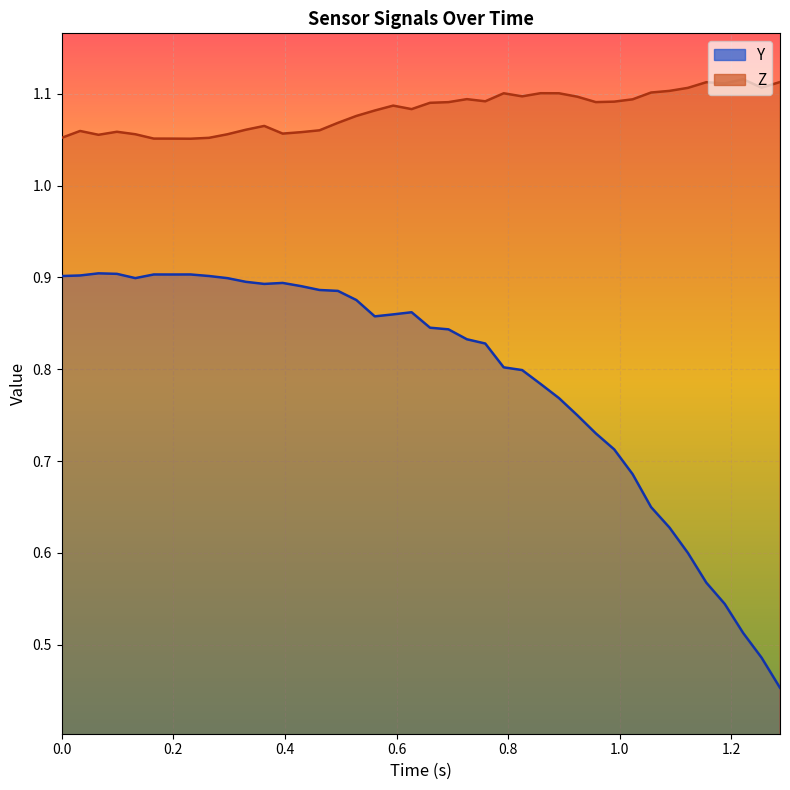

What is the lowest value of the Y series?

0.5